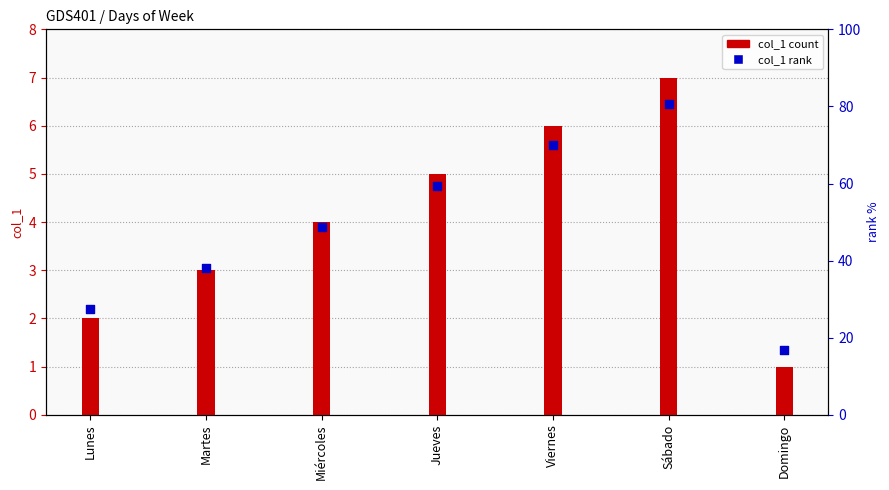

What is the total value across all series at Martes?

6.0